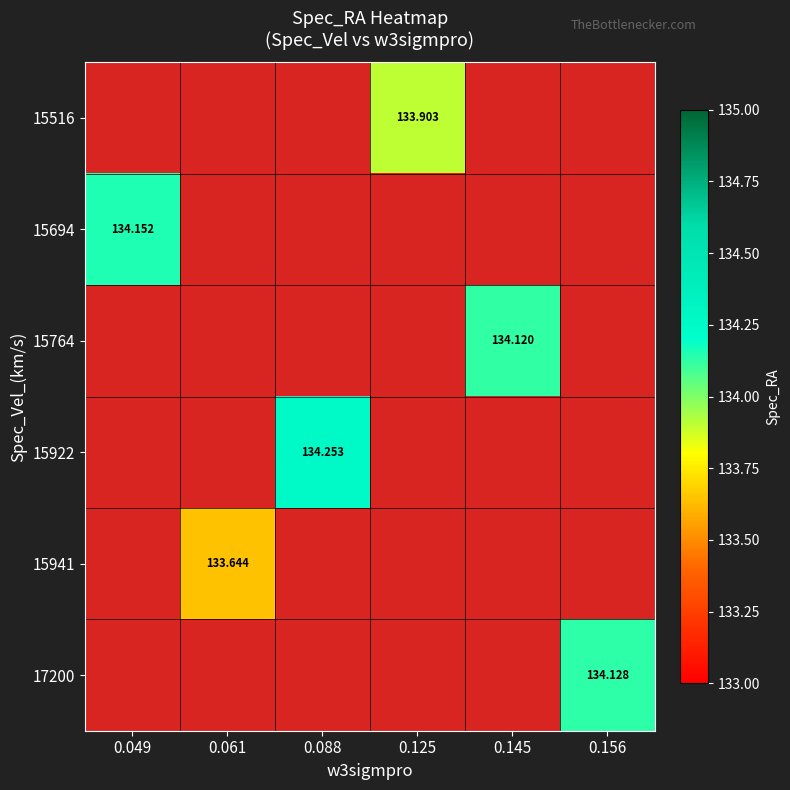

Count the number of data series in this chart.

6